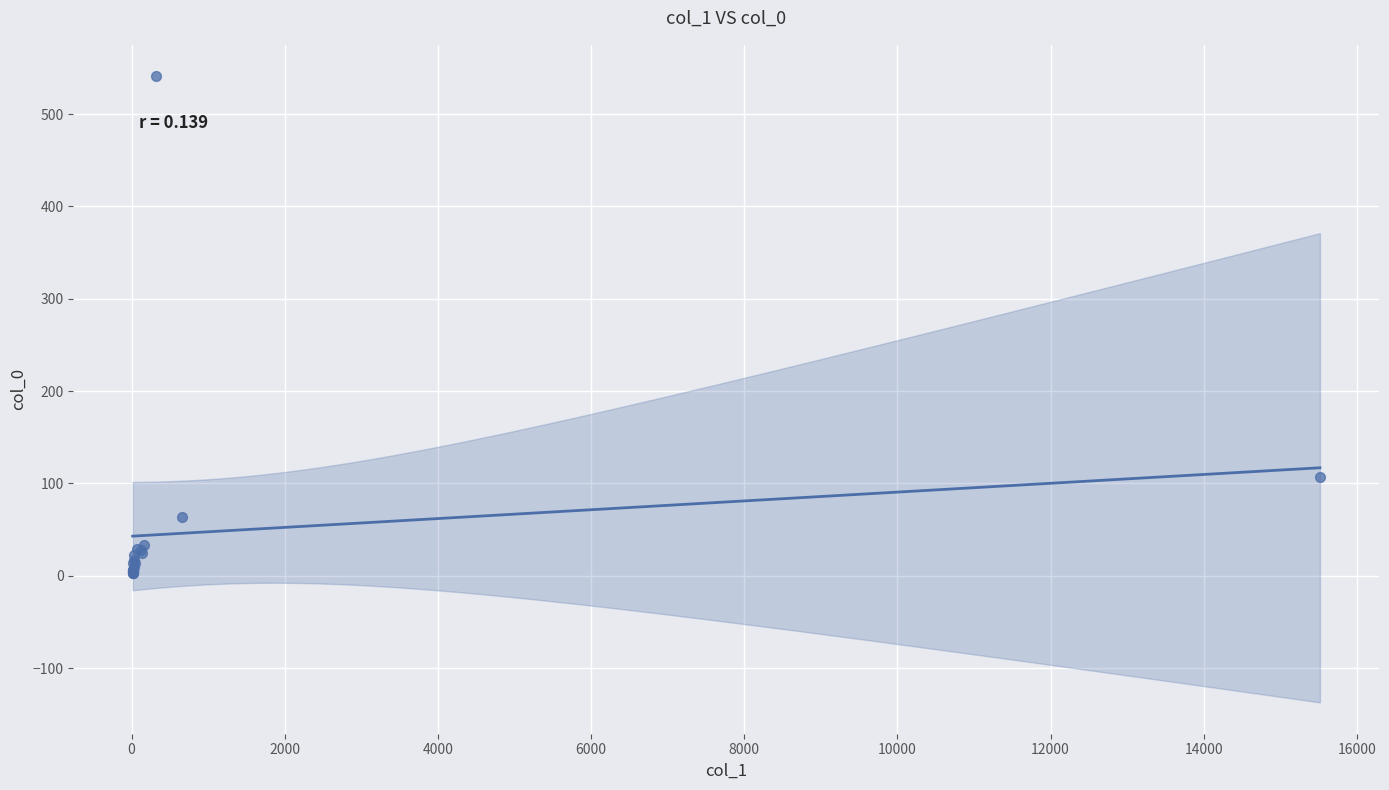

What Y value in the scatter plot is closest to 272?

107